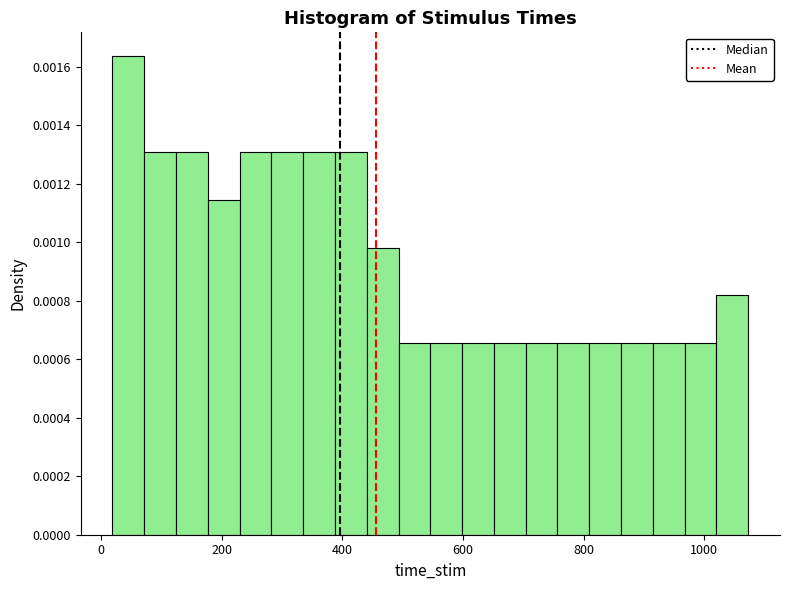

Read against the x-axis, roughly where is the centre of the tallest bar?

40